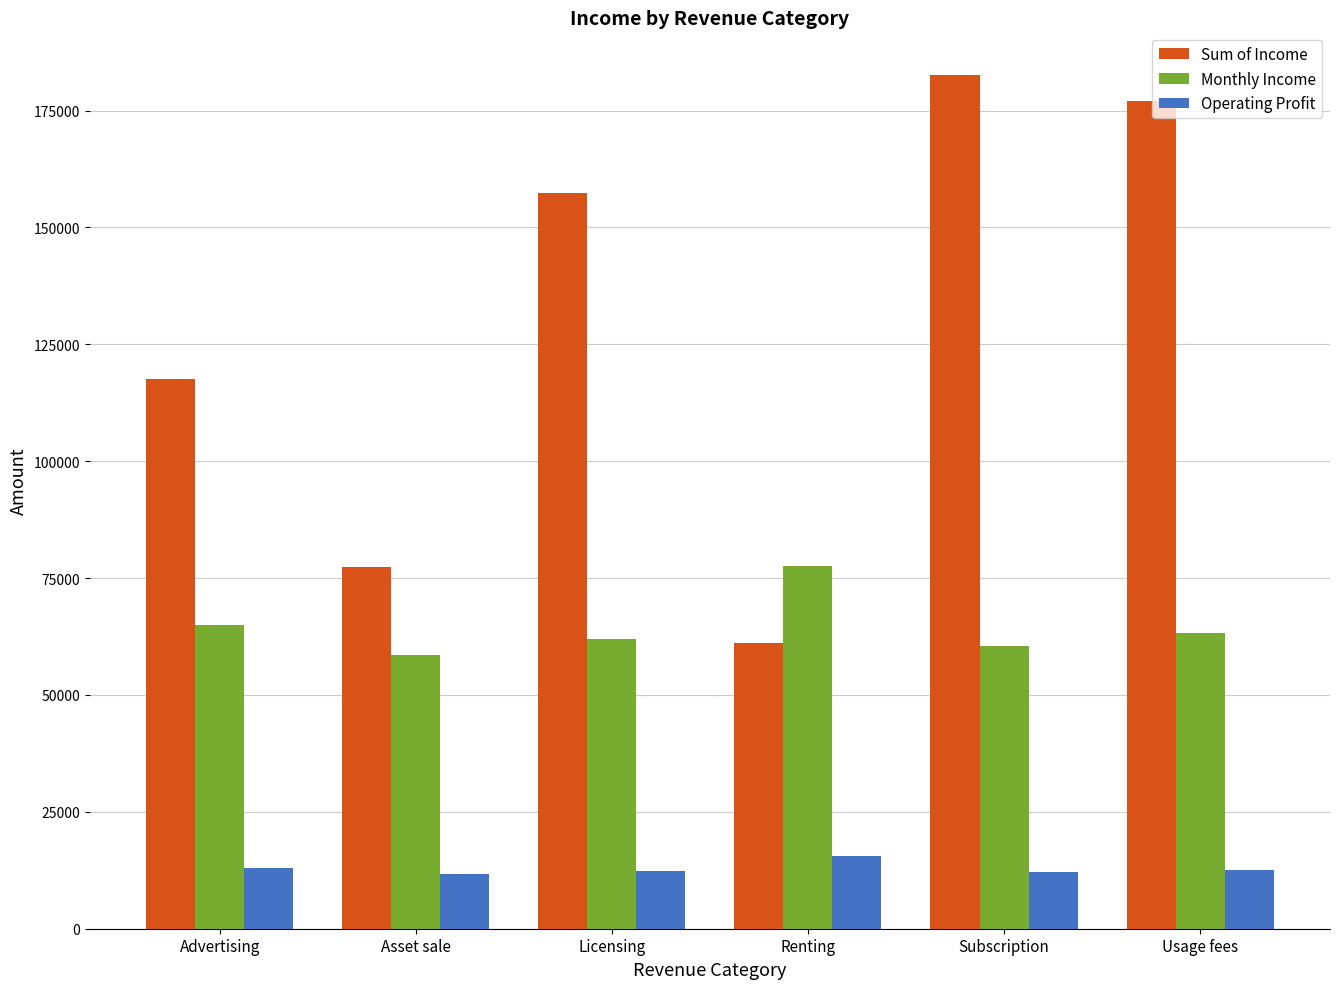

What is the approximate value of Sum of Income at Renting?

61203.9